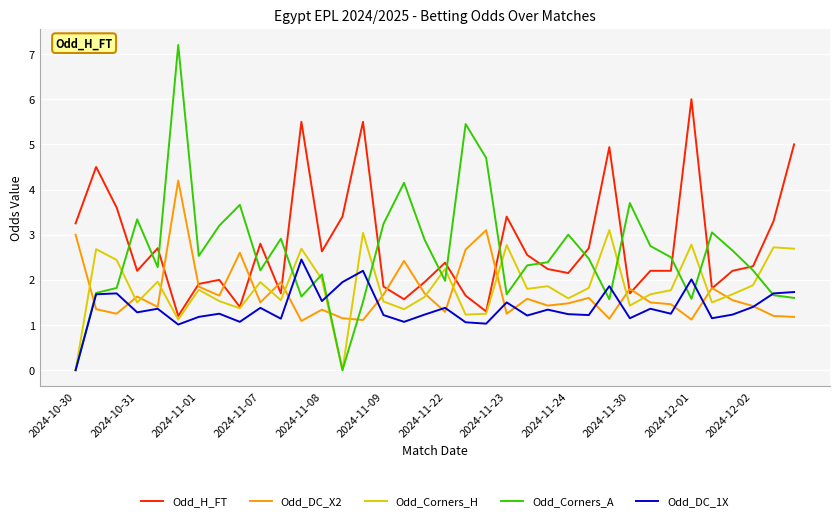

What are all the series names shown in the legend?

Odd_H_FT, Odd_DC_X2, Odd_Corners_H, Odd_Corners_A, Odd_DC_1X